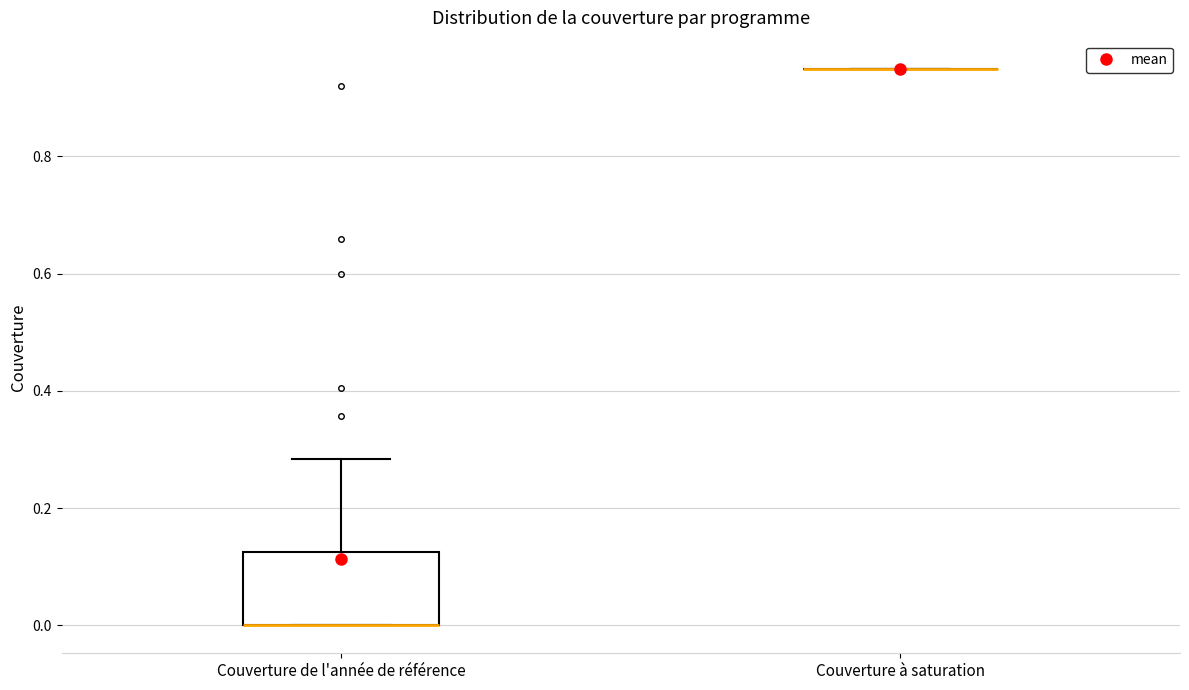

Reading left to right, transcribe this box plot: for each box, give where its median line is, the range the box spans, and where its two whiskers end, as read against the y-axis. The values are not printed on the chart, so give them approximately, as read against the axis.

Couverture de l'année de référence: median 0.00 (drawn on the box's lower edge), box 0.00 to 0.12, whiskers 0.00 to 0.28
Couverture à saturation: box collapsed to a line at 0.96, whiskers 0.96 to 0.96